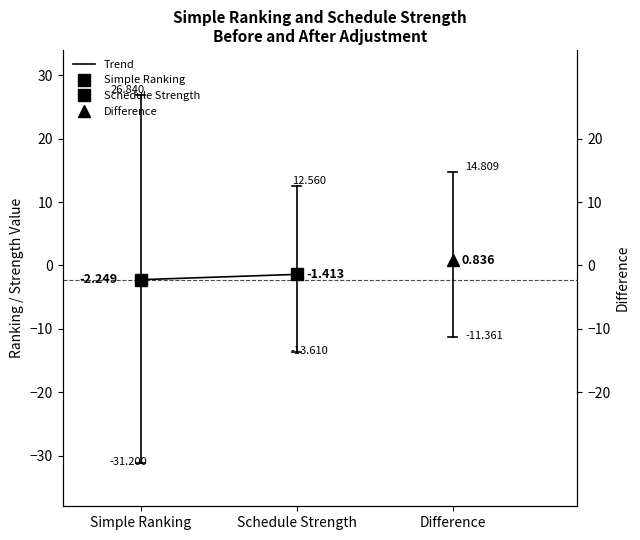

What is the change in value from Simple Ranking to Schedule Strength?

+0.8